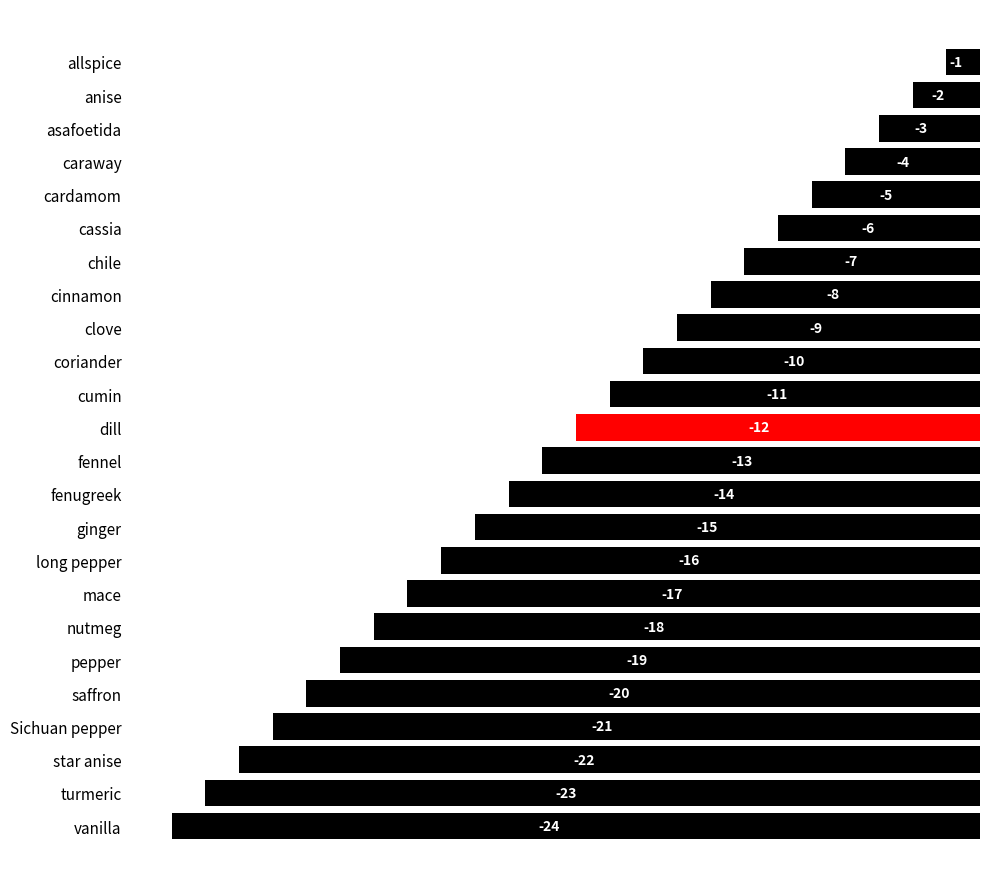

Read the value at pepper.

-19